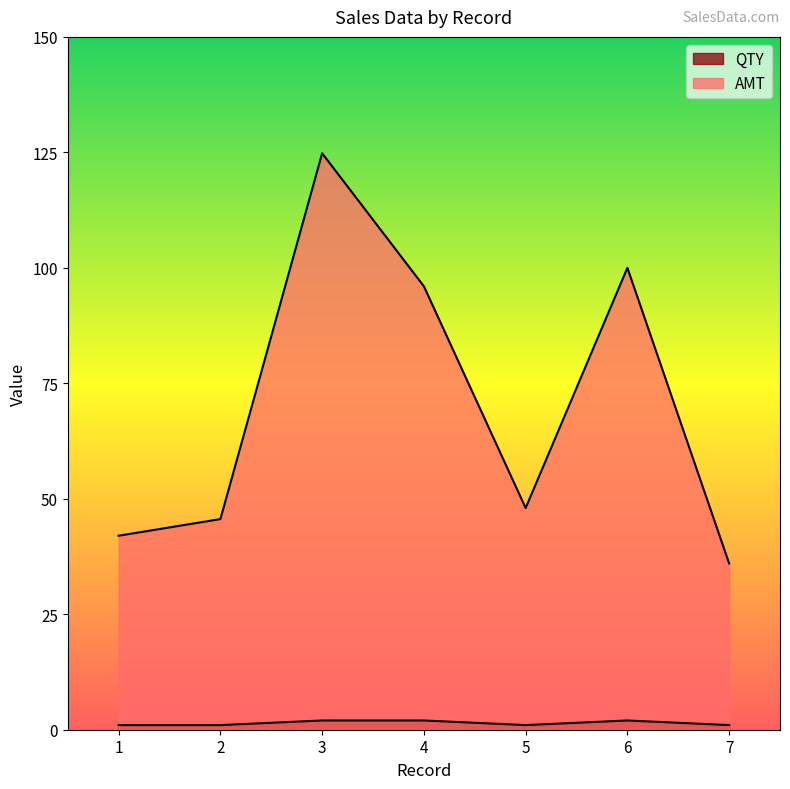

Rank the series at 5 from lowest to highest value.

QTY, AMT